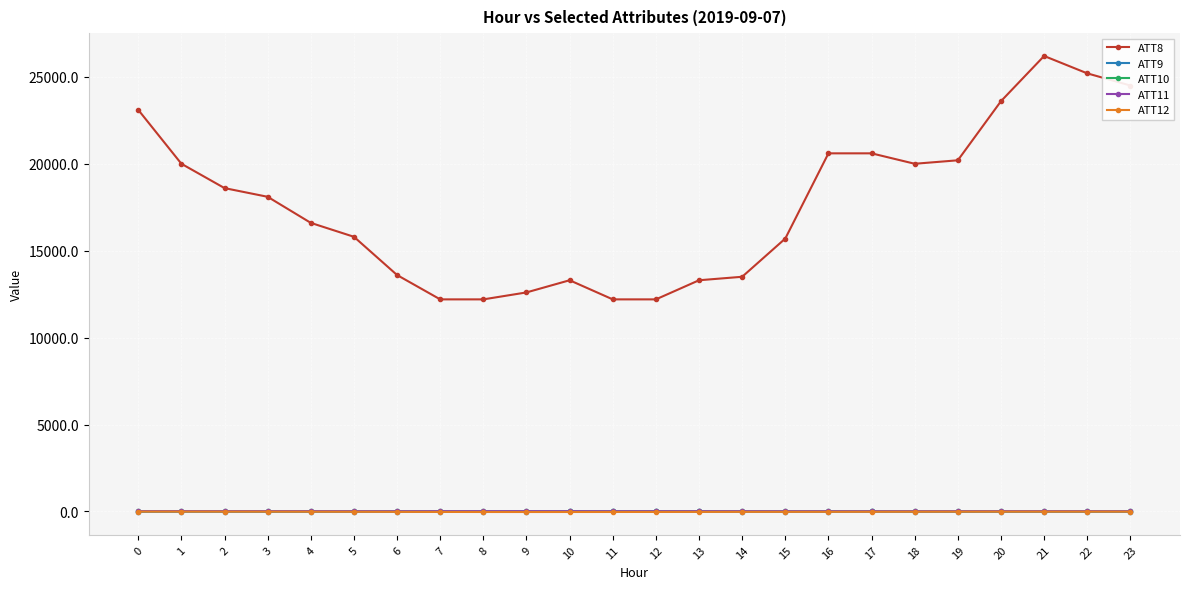

What is the sum of the ATT10 values at 1 and 4?

13.6